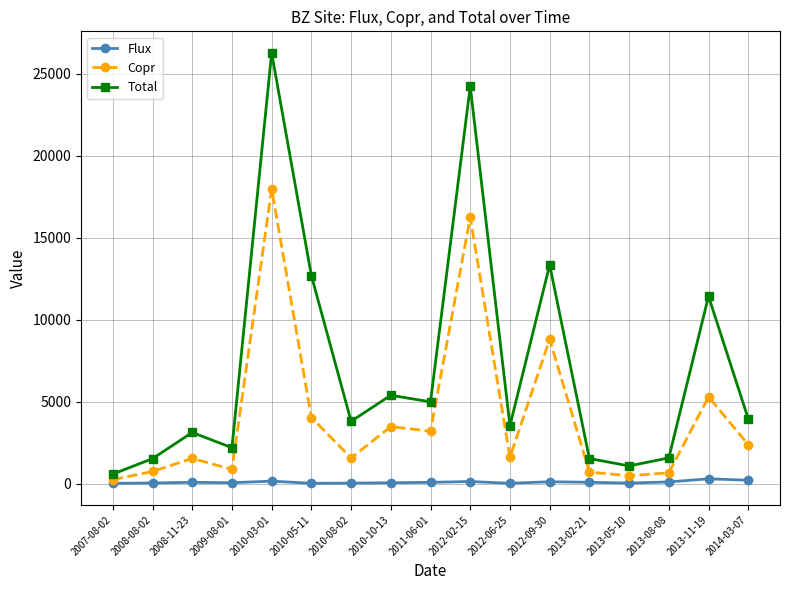

What is the difference between the Total values at 2011-06-01 and 2013-08-08?

3414.4